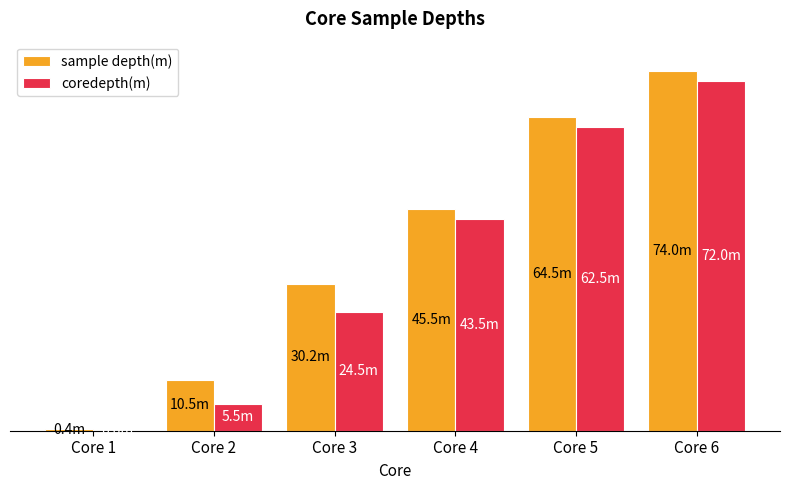

True or false: sample depth(m) has a value of 74.0 at Core 6.

True